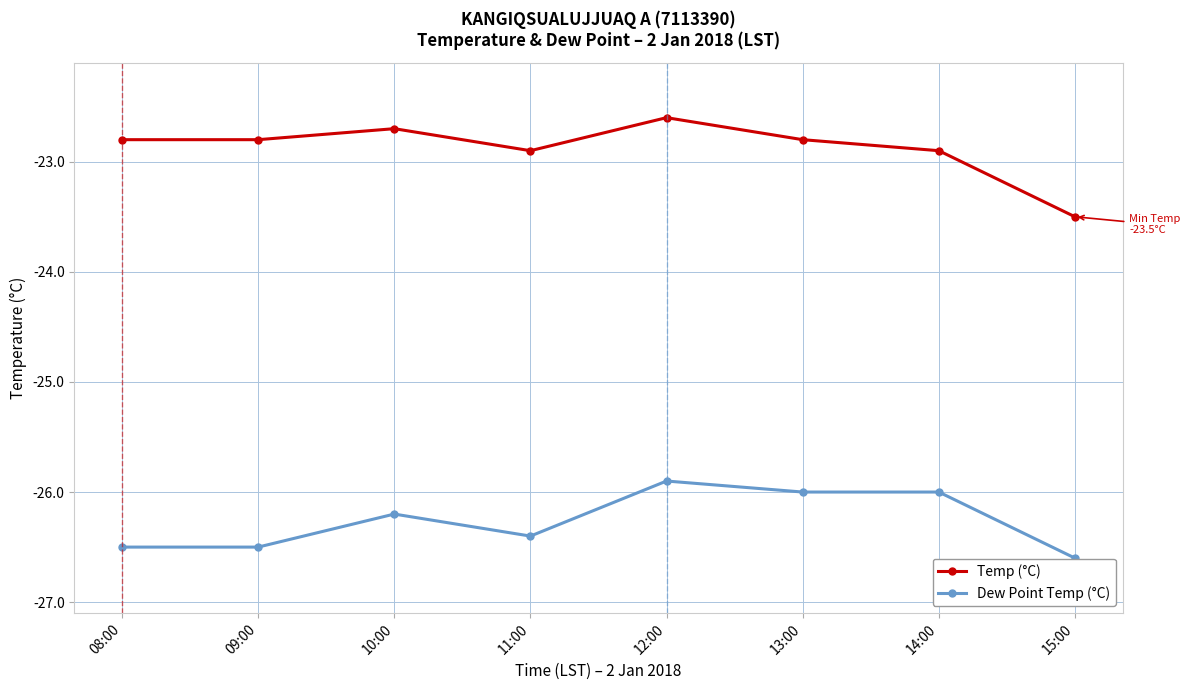

Is it true that Dew Point Temp (°C) equals -26.0 at 13:00?

True